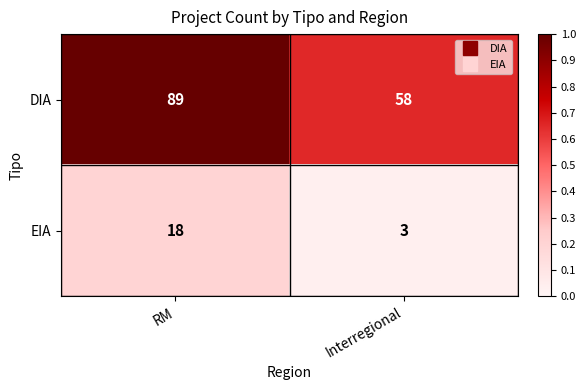

Reading left to right, list all the values displayed in this chart.

DIA: 89	58
EIA: 18	3